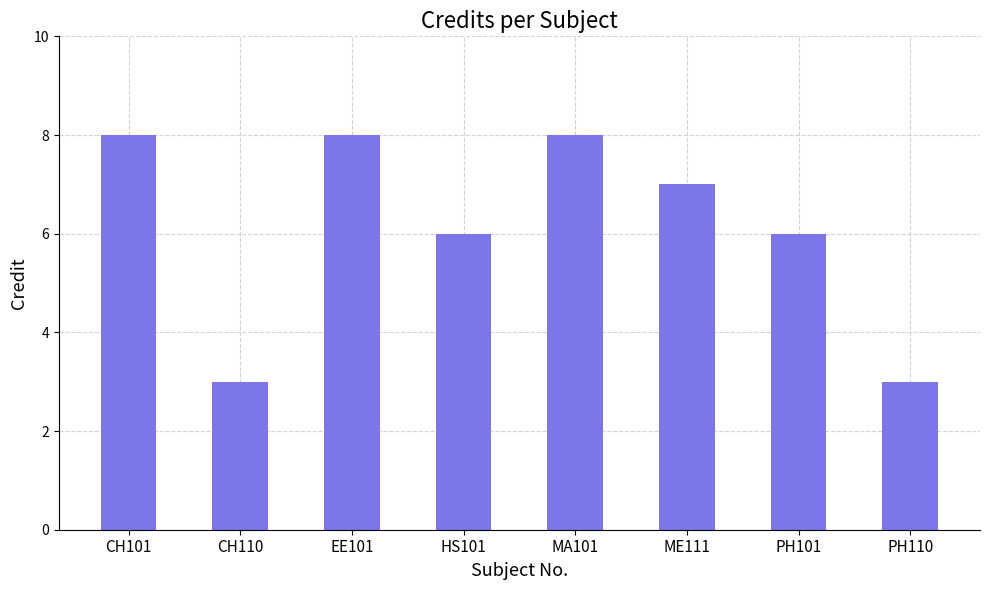

Is it true that the value at MA101 is 8?

True